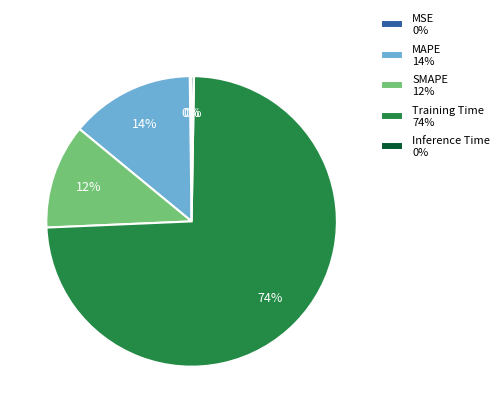

Which slice represents more than half of the pie?

Training Time